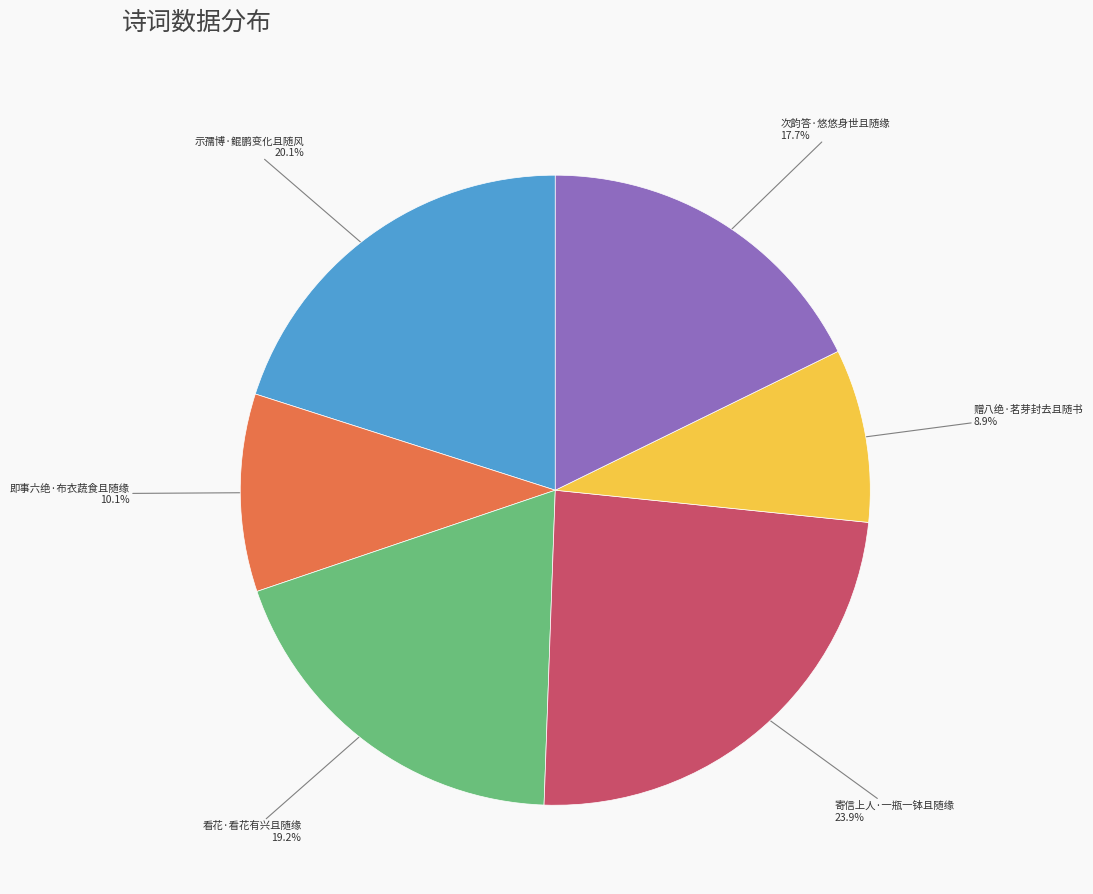

Is there any slice that represents more than half of the pie?

No